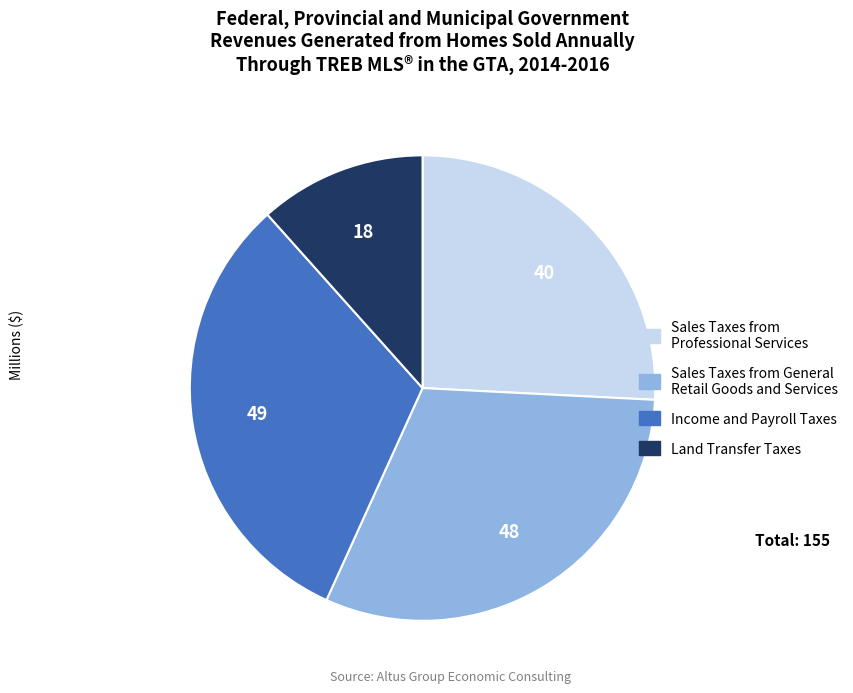

Is the sum of Income and Payroll Taxes and Land Transfer Taxes greater than half?

No